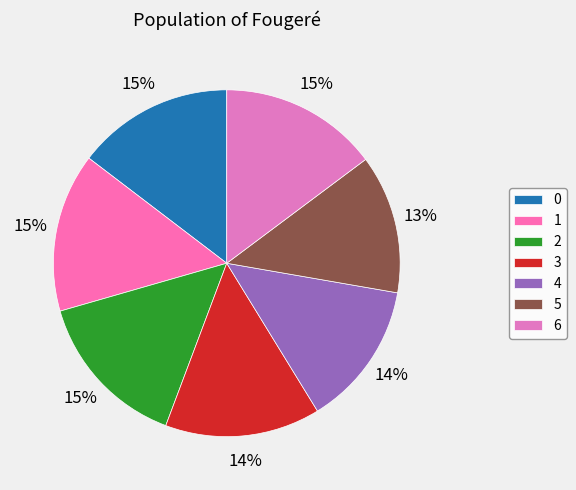

What portion of the pie excludes 2?

85.2%